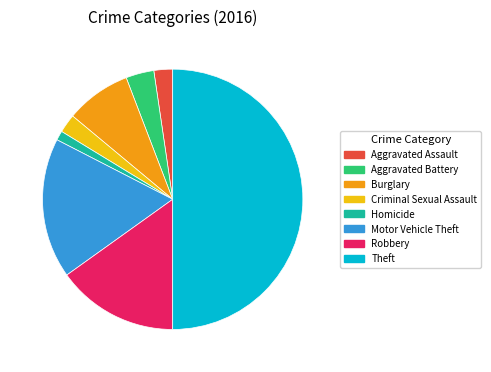

Does Aggravated Battery account for over 50% of the chart?

No